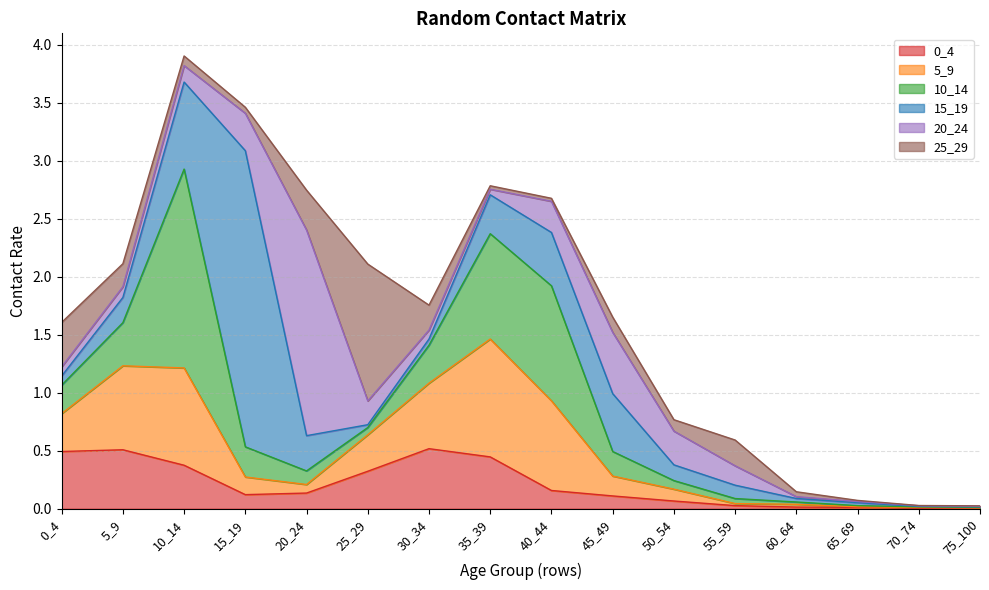

List the series in order of their peak value, highest first.

15_19, 20_24, 10_14, 25_29, 5_9, 0_4